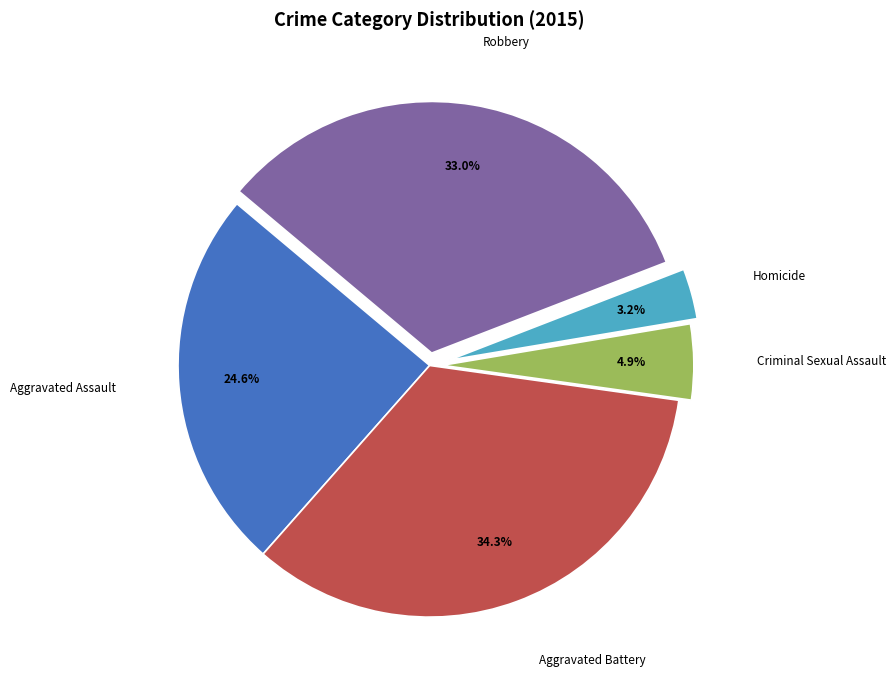

Which category has the smallest portion of the pie?

Homicide